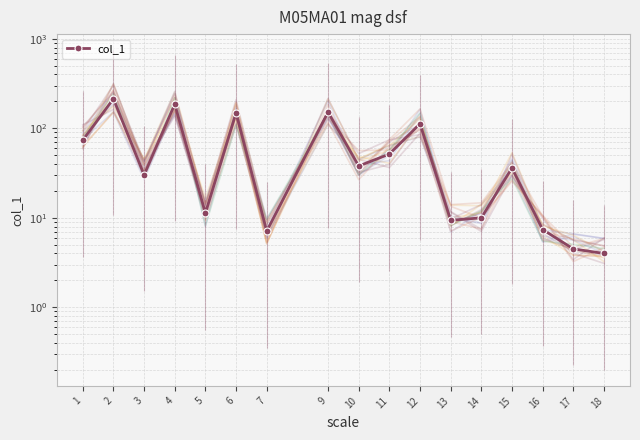

Rank the categories by value from highest to lowest.

2, 4, 9, 6, 12, 1, 11, 10, 15, 3, 5, 14, 13, 16, 7, 17, 18